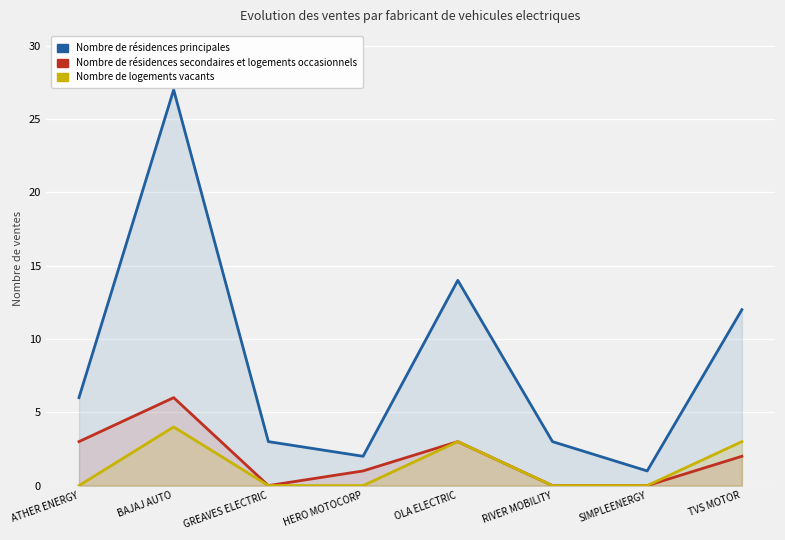

True or false: Nombre de résidences secondaires et logements occasionnels and Nombre de résidences principales cross at least once.

False